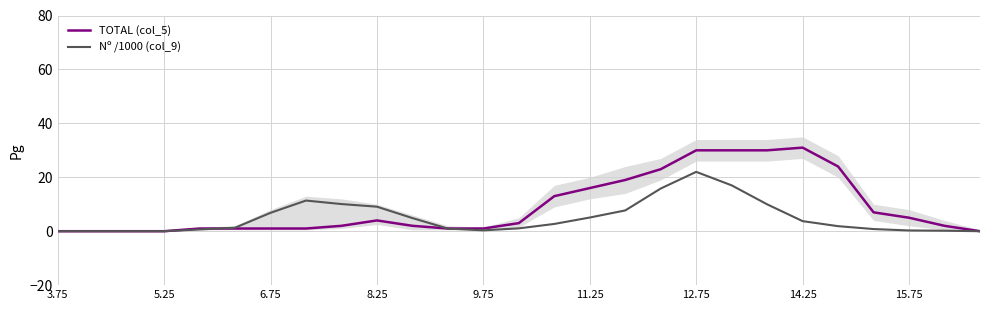

After their last crossing, which series has the higher values: TOTAL (col_5) or Nº /1000 (col_9)?

TOTAL (col_5)